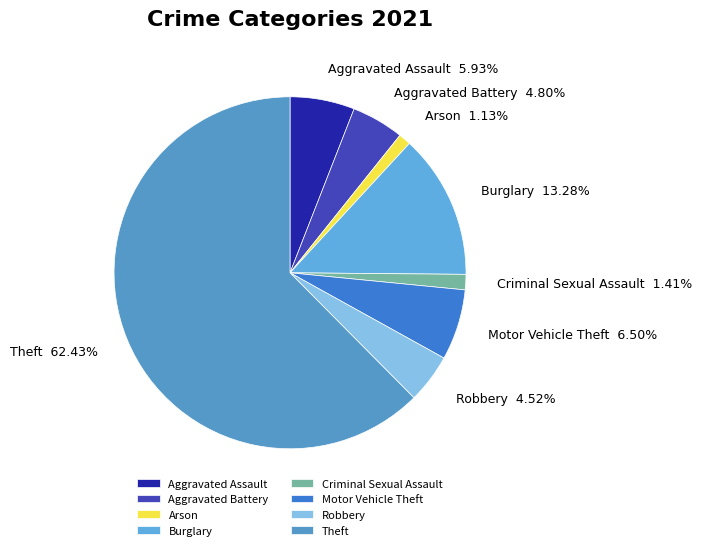

What is the ratio of the value at Aggravated Assault to the value at Criminal Sexual Assault?

4.2